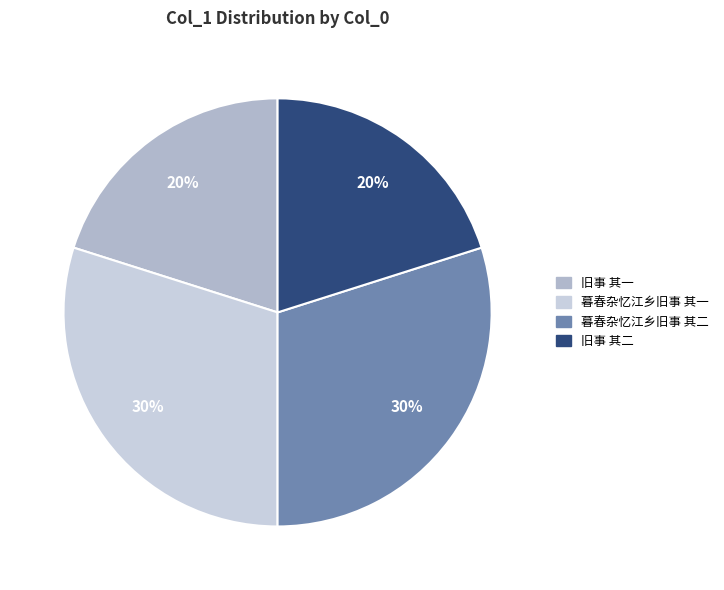

True or false: 旧事 其一 accounts for 8% of the total.

False